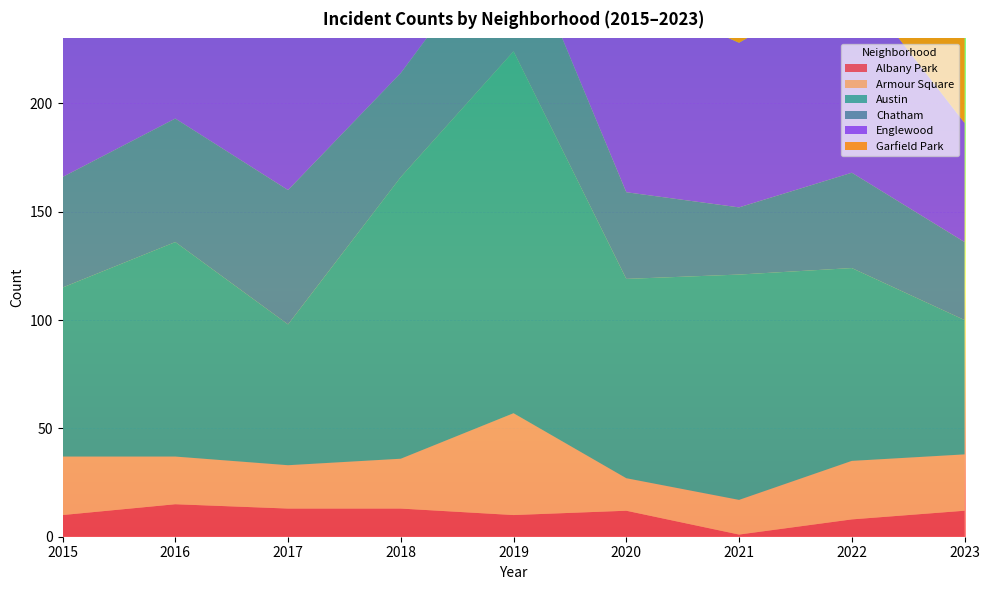

Reading left to right, transcribe all the data shown in this chart.

Albany Park: 2015=10	2016=15	2017=13	2018=13	2019=10	2020=12	2021=1	2022=8	2023=12
Armour Square: 2015=27	2016=22	2017=20	2018=23	2019=47	2020=15	2021=16	2022=27	2023=26
Austin: 2015=78	2016=99	2017=65	2018=130	2019=167	2020=92	2021=104	2022=89	2023=62
Chatham: 2015=51	2016=57	2017=62	2018=48	2019=60	2020=40	2021=31	2022=44	2023=36
Englewood: 2015=111	2016=142	2017=107	2018=98	2019=138	2020=92	2021=76	2022=90	2023=55
Garfield Park: 2015=73	2016=103	2017=101	2018=178	2019=204	2020=100	2021=79	2022=98	2023=71